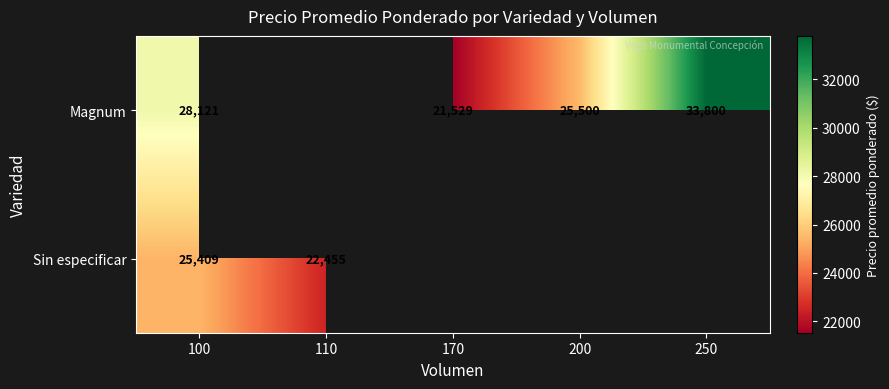

How many distinct data groups are displayed?

2